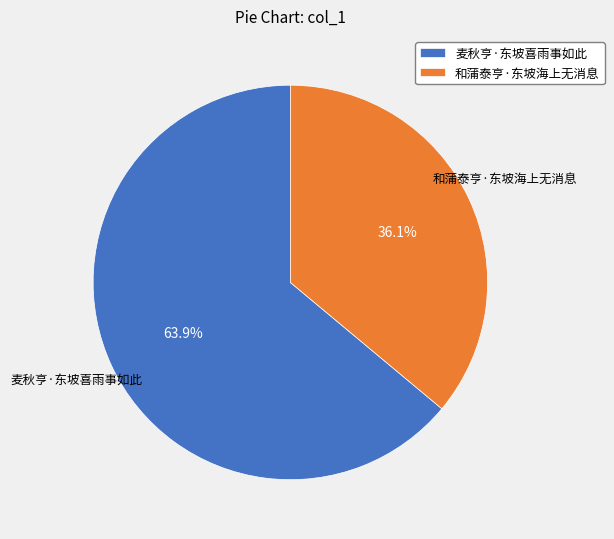

Does 麦秋亨·东坡喜雨事如此 account for over 50% of the chart?

Yes